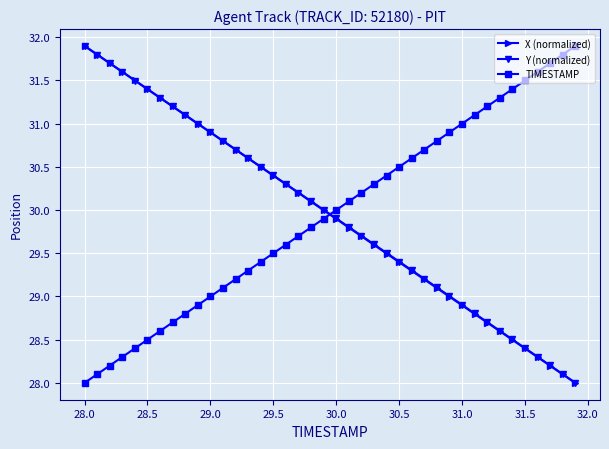

List the series in order of their overall mean, highest first.

Y (normalized), TIMESTAMP, X (normalized)